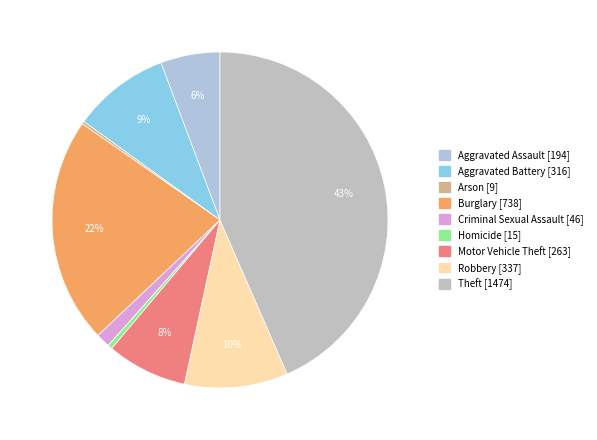

Combined, what portion of the pie is Aggravated Battery and Robbery?

19.3%